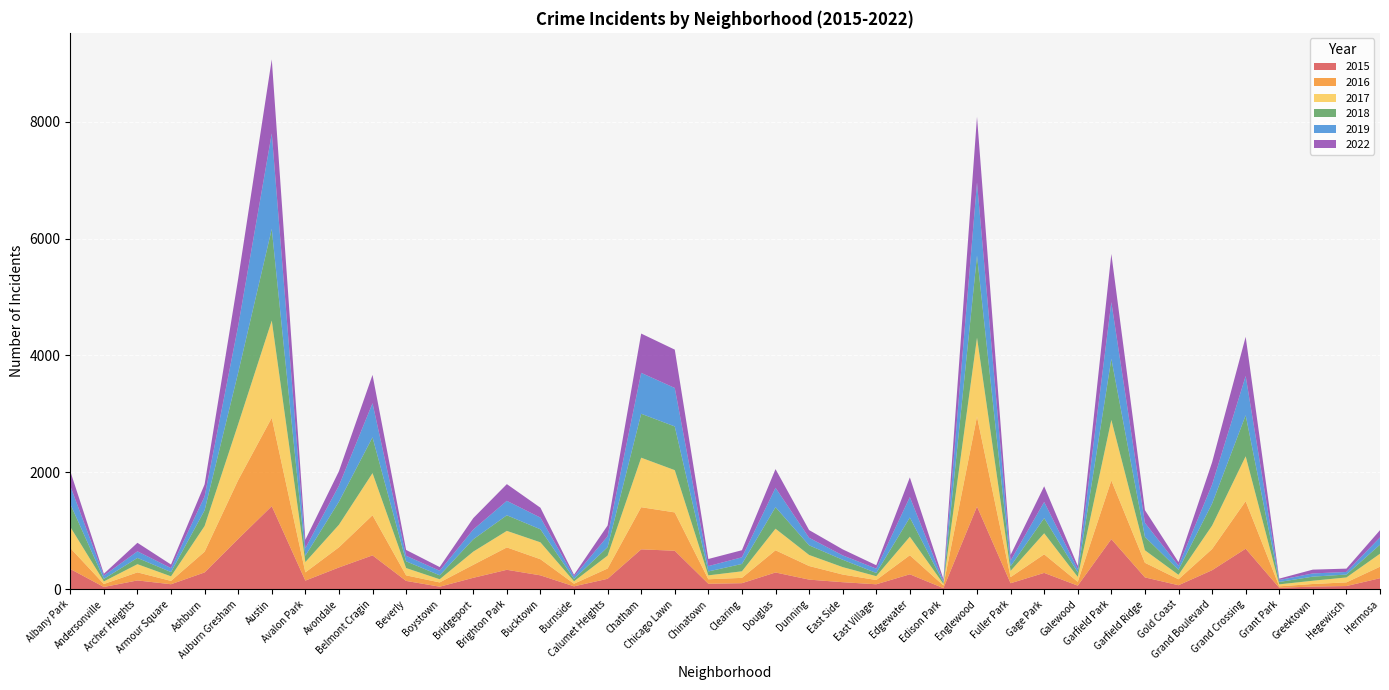

Reading right to left, list all the values displayed in this chart.

2016: 197	63	44	25	813	362	102	250	1004	65	318	105	1539	46	326	73	131	233	380	91	77	656	721	176	45	276	383	222	73	95	686	345	141	1512	1007	355	57	138	51	359
2019: 124	44	55	34	672	325	69	240	969	56	277	96	1249	21	350	74	75	129	331	114	91	658	700	186	43	200	247	167	78	95	583	273	129	1634	801	237	68	113	56	308
2022: 124	57	65	23	670	382	61	217	825	55	268	97	1125	35	336	58	103	132	320	121	122	656	672	184	28	169	286	195	63	100	485	248	145	1267	807	207	61	146	31	252
2015: 188	54	45	24	693	325	68	202	857	61	279	102	1414	18	255	84	120	164	286	103	93	658	682	178	49	237	332	195	43	142	579	372	147	1421	860	287	85	150	38	346
2017: 222	84	56	34	768	401	76	214	1035	85	360	106	1350	26	317	66	127	189	369	112	67	723	847	221	41	289	283	226	54	125	721	386	176	1663	957	439	78	140	44	361
2018: 155	50	70	41	702	376	87	230	1047	77	259	80	1407	26	329	55	126	165	369	126	67	748	752	145	41	223	267	211	68	115	613	395	108	1569	882	269	73	107	44	393